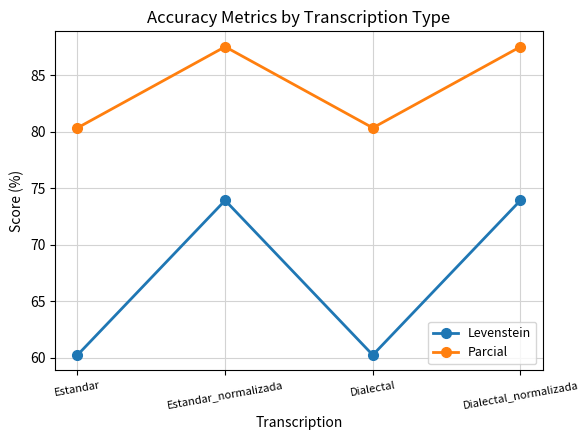

At which label does Levenstein first exceed 73?

Estandar_normalizada